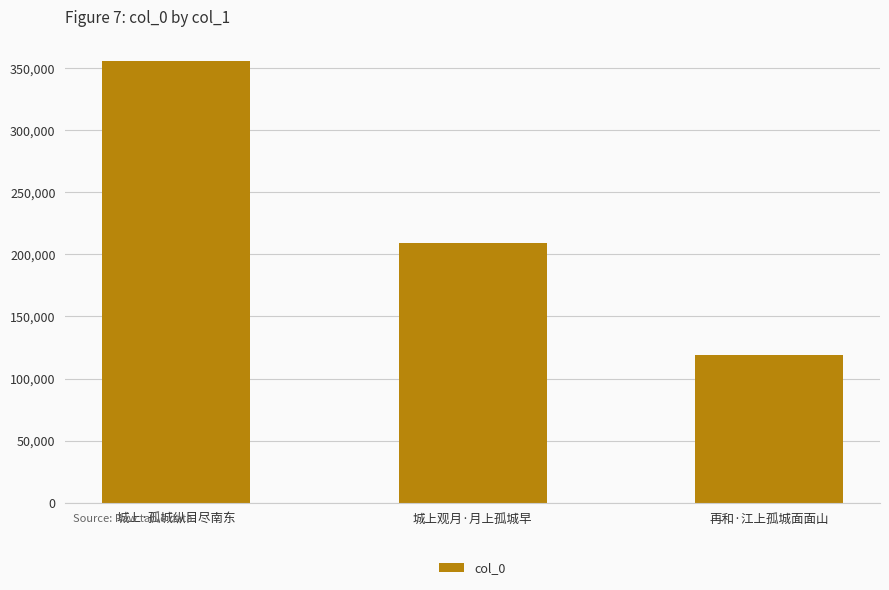

True or false: the data shows 355218 at 城上·孤城纵目尽南东.

True